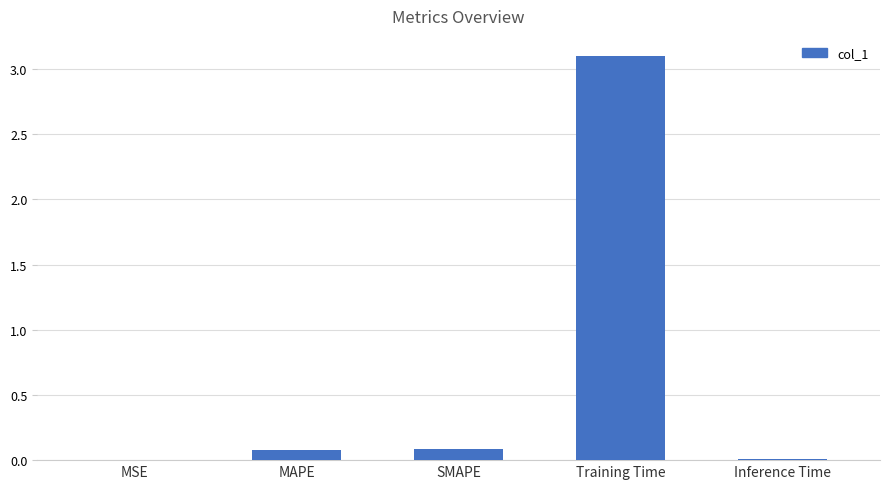

How many series are shown in this chart?

1